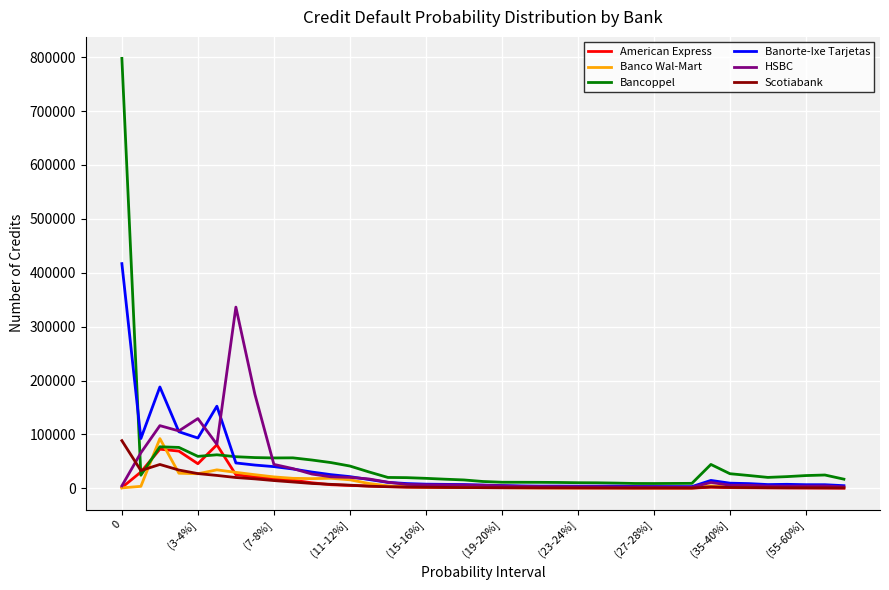

Which series has the largest range (max minus min)?

Bancoppel